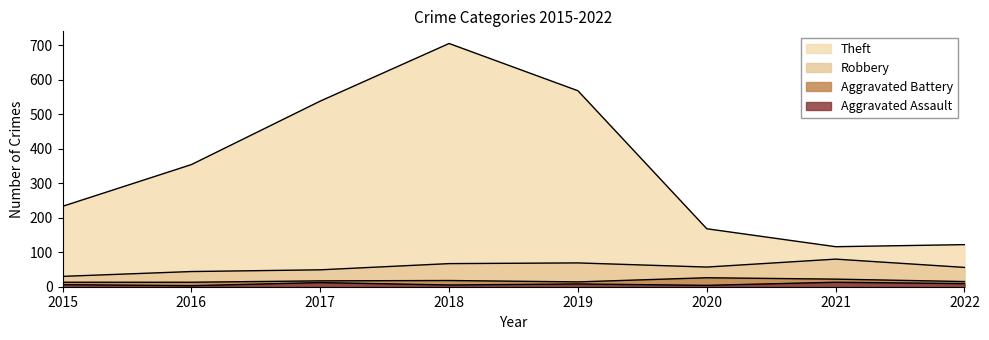

How many lines are shown in the chart?

4